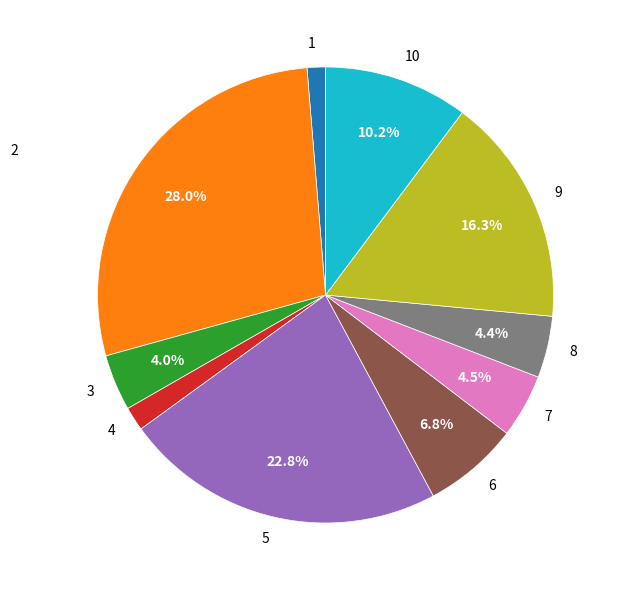

To the nearest percent, what is the combined percentage of 10 and 7?

15%